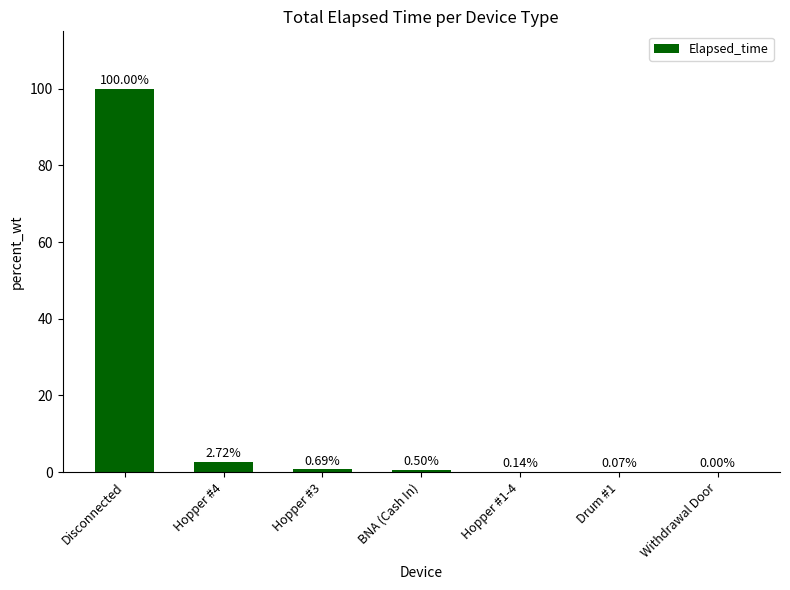

What is the change in value from Disconnected to Drum #1?

-99.9